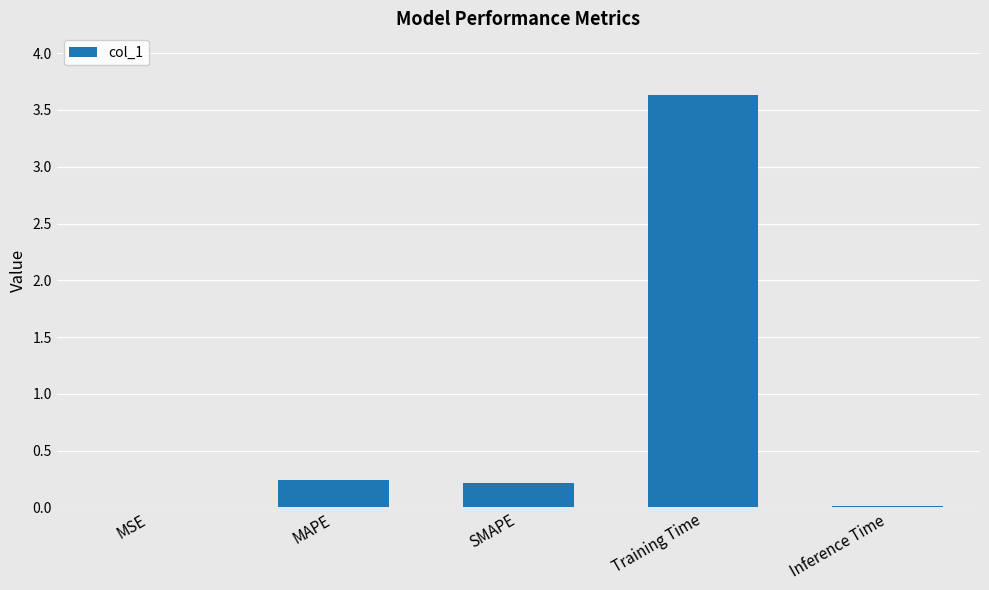

At which category does the chart reach its peak across all series?

Training Time